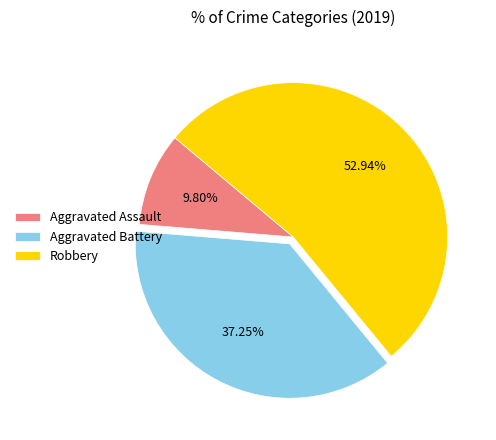

Is it true that Aggravated Battery is 37% of the pie?

True